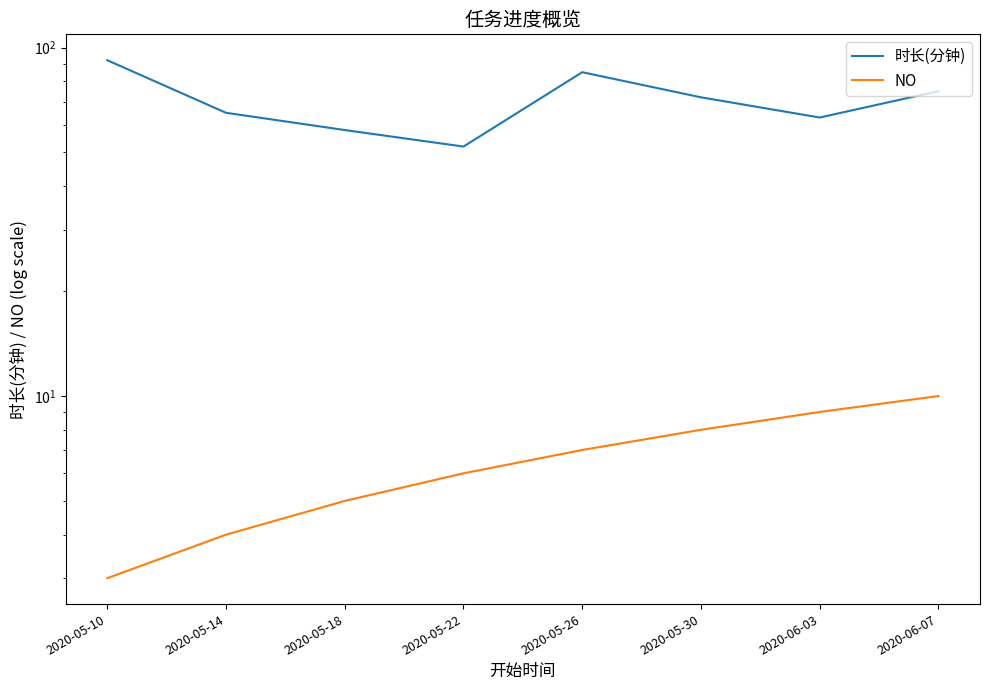

Which has a higher value, 2020-06-07 or 2020-05-22?

2020-06-07